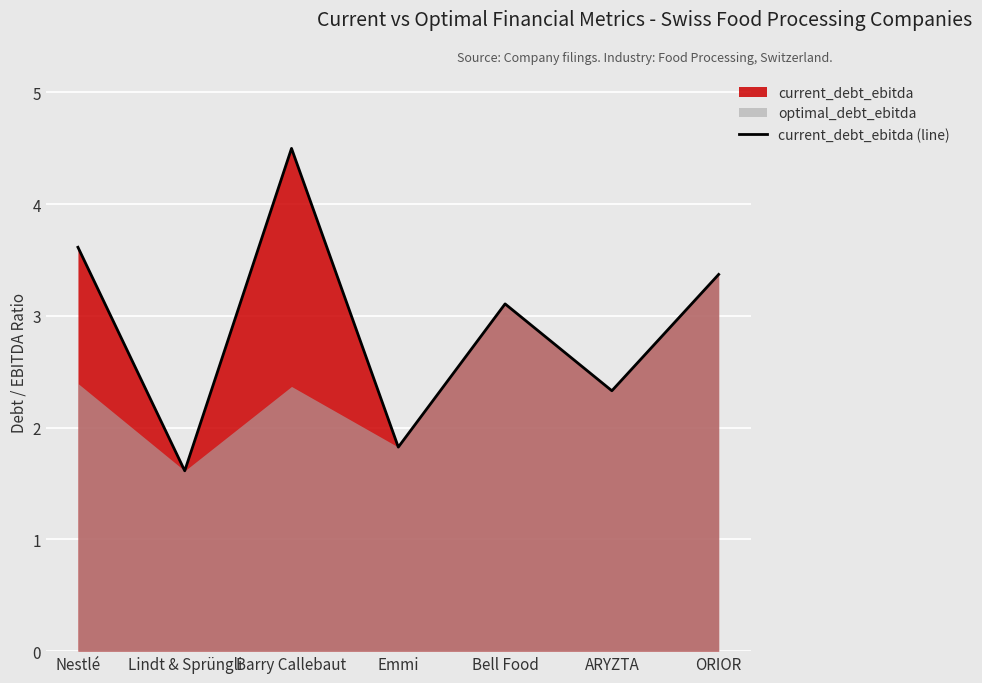

How many data points are above 3?

4